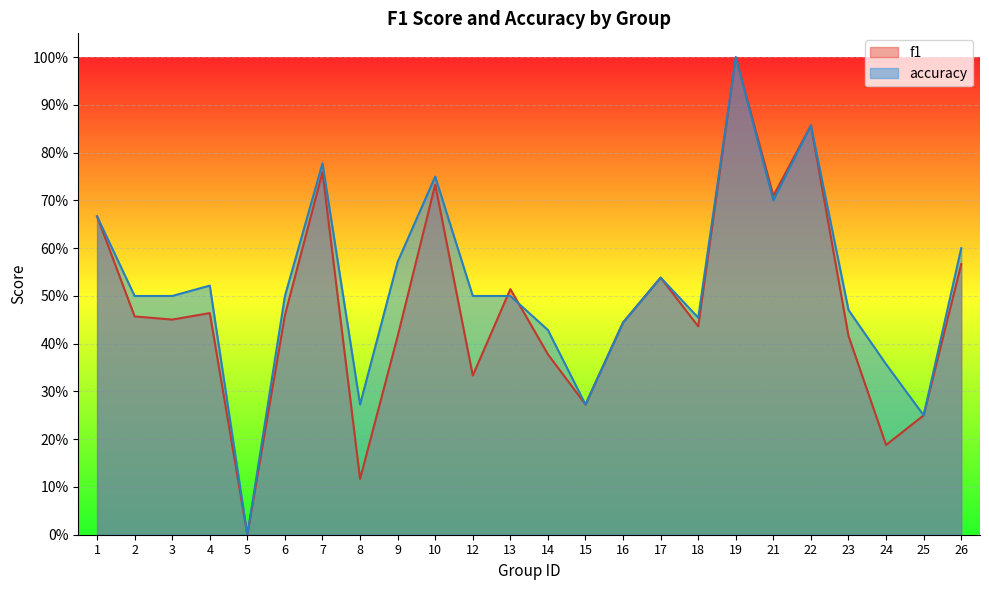

True or false: f1 and accuracy cross at least once.

True